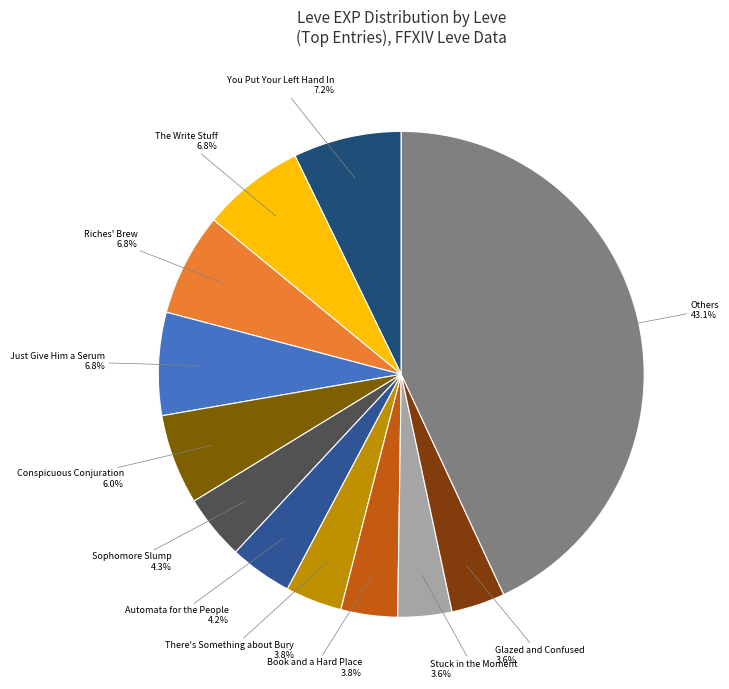

Count the number of slices in the pie.

12